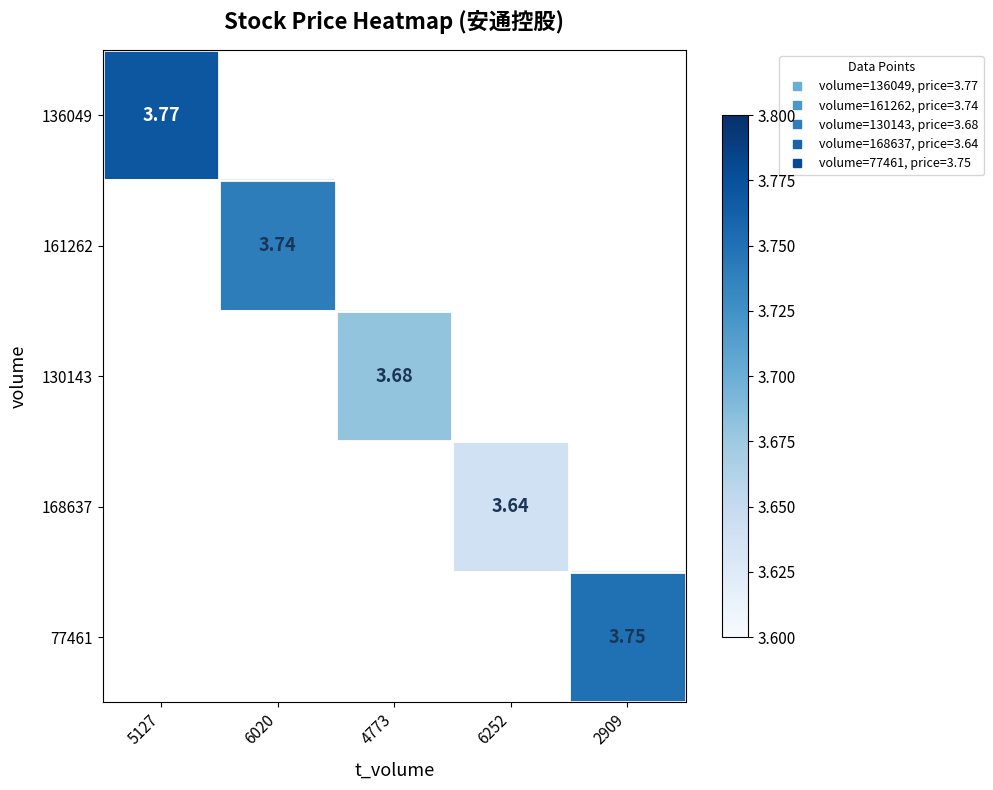

Read the 161262 value at 6020.

3.7